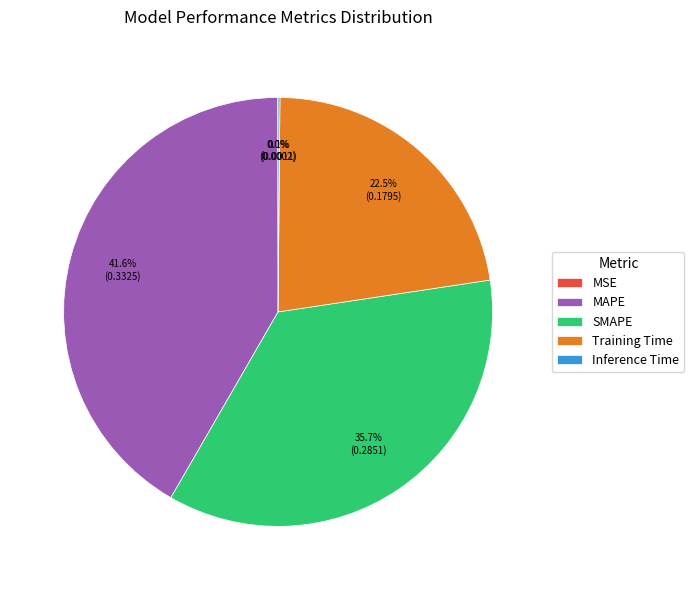

Is the sum of Training Time and SMAPE greater than half?

Yes